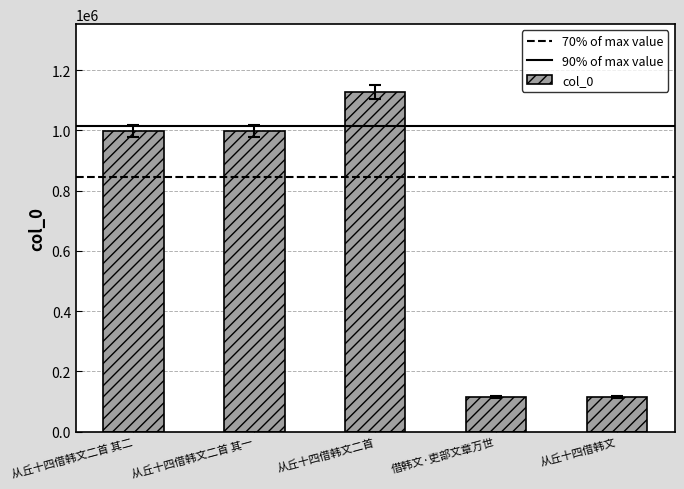

How many data points are less than 997385?

2